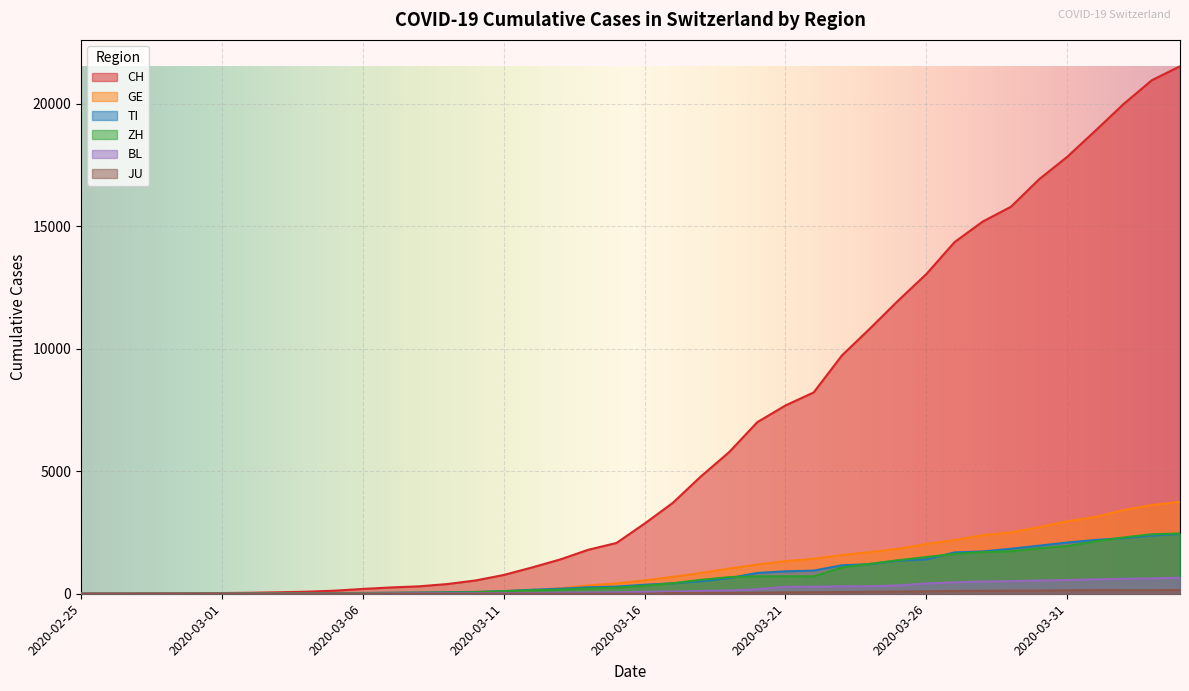

Reading right to left, what are all the values shown in this chart?

CH: 21530	20960	19992	18903	17837	16918	15796	15193	14354	13052	11968	10829	9725	8217	7686	7005	5781	4793	3710	2864	2072	1795	1398	1072	766	542	396	303	257	197	125	83	59	40	29	23	13	6	2	0
GE: 3753	3621	3420	3137	2958	2721	2505	2393	2190	2033	1837	1699	1582	1430	1331	1194	1027	848	692	544	423	340	222	150	109	76	56	40	38	25	17	14	13	10	9	8	4	1	1	0
TI: 2442	2377	2271	2195	2091	1962	1837	1727	1688	1401	1354	1209	1162	945	916	849	638	511	426	368	293	265	206	163	108	75	61	49	41	28	25	13	8	4	2	2	1	1	1	0
ZH: 2461	2428	2300	2136	1947	1859	1733	1701	1627	1500	1368	1221	1073	711	711	711	679	568	429	326	250	218	163	140	101	62	49	40	34	29	23	15	13	10	7	6	2	2	0	0
BL: 656	625	610	588	561	539	511	502	466	422	341	306	302	289	282	184	134	116	89	76	54	47	42	26	26	22	20	19	15	6	6	2	2	2	2	2	1	0	0	0
JU: 154	149	149	145	140	128	127	119	114	100	92	82	69	61	54	44	36	32	29	0	0	0	0	0	0	0	0	0	0	0	0	0	0	0	0	0	0	0	0	0